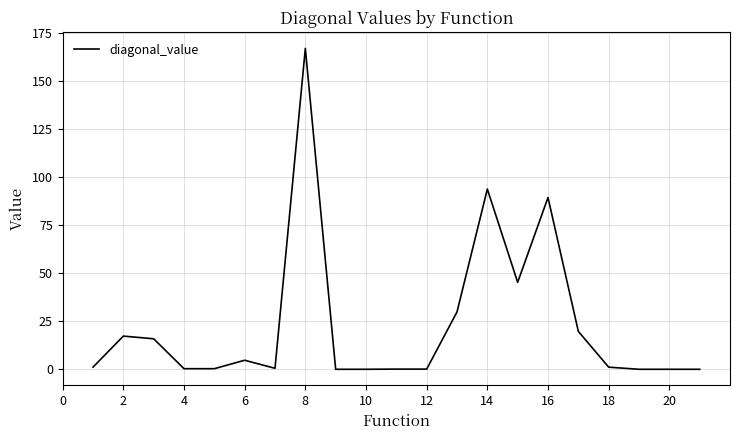

What is the greatest value displayed?

166.9